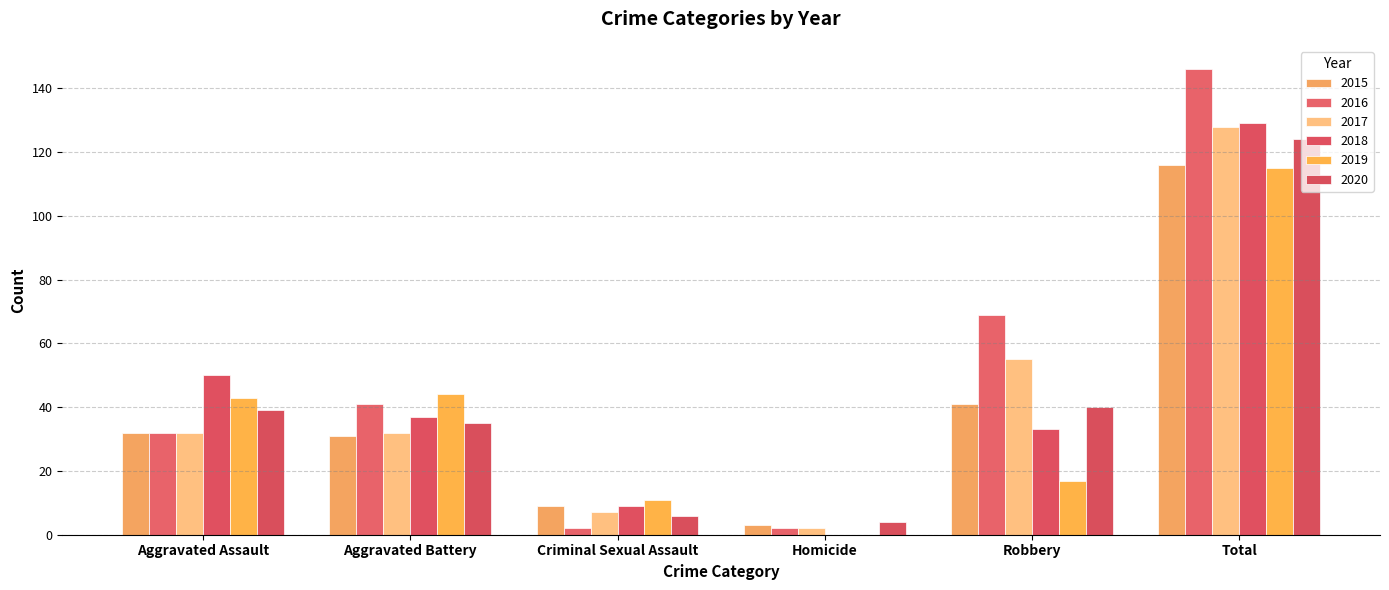

What position from the right is Aggravated Battery?

5